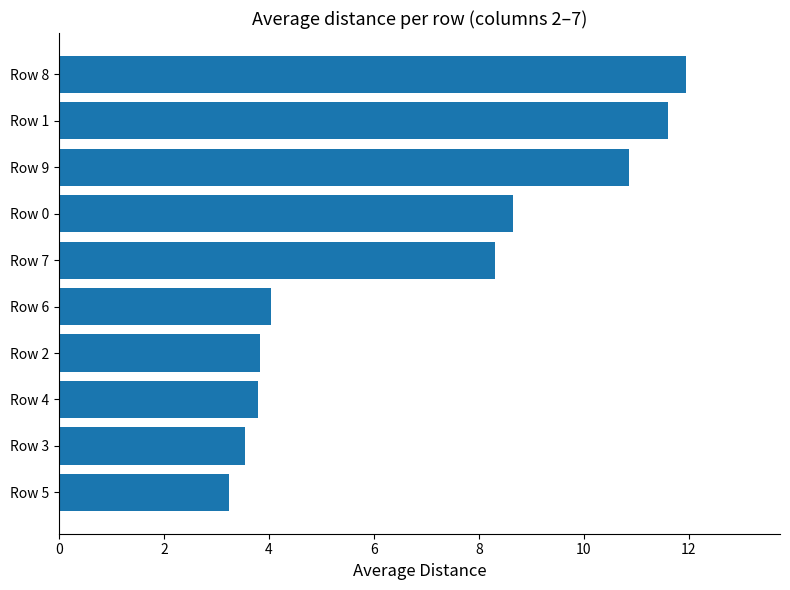

Reading bottom to top, list all the values displayed in this chart.

Row 5=3.2	Row 3=3.5	Row 4=3.8	Row 2=3.8	Row 6=4.0	Row 7=8.3	Row 0=8.7	Row 9=10.9	Row 1=11.6	Row 8=11.9